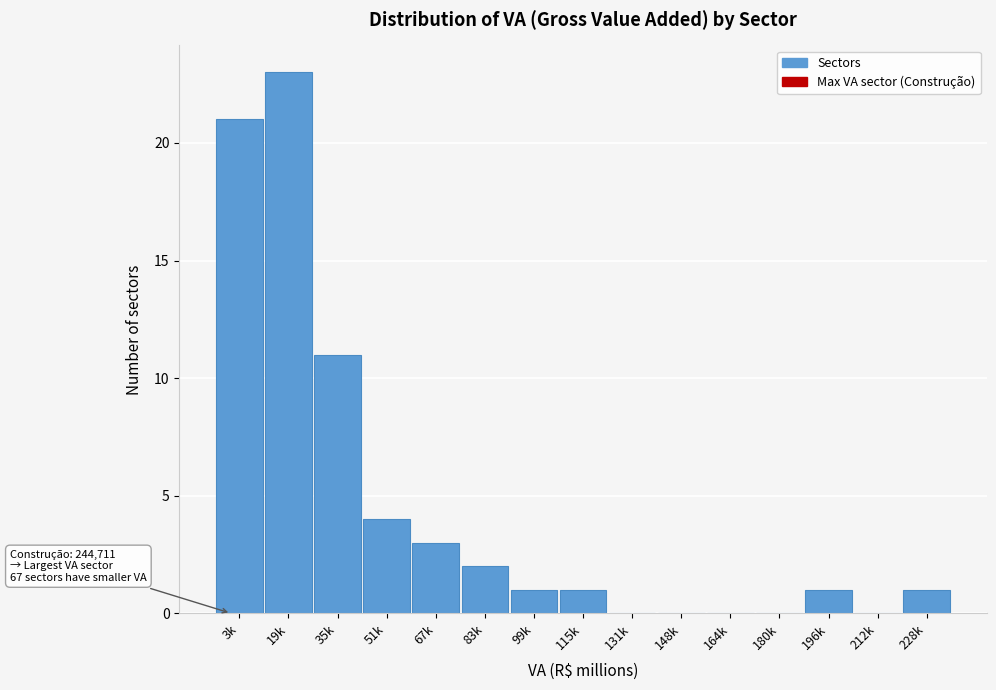

Reading right to left, list all the values displayed in this chart.

228k=1	212k=0	196k=1	180k=0	164k=0	148k=0	131k=0	115k=1	99k=1	83k=2	67k=3	51k=4	35k=11	19k=23	3k=21